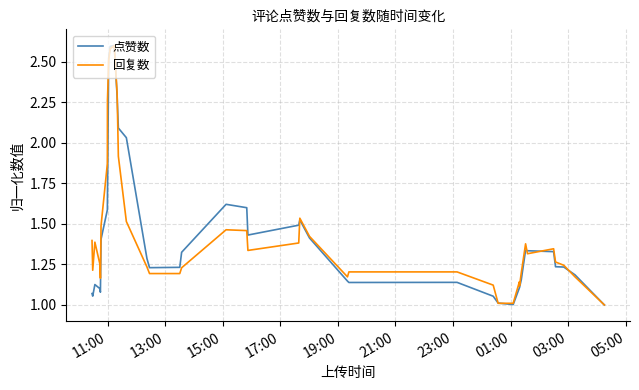

What is the minimum value for 点赞数?

1.0